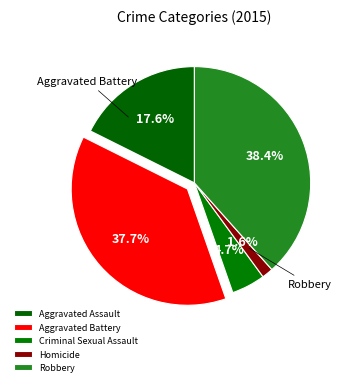

To the nearest percent, what is the average slice percentage?

20%